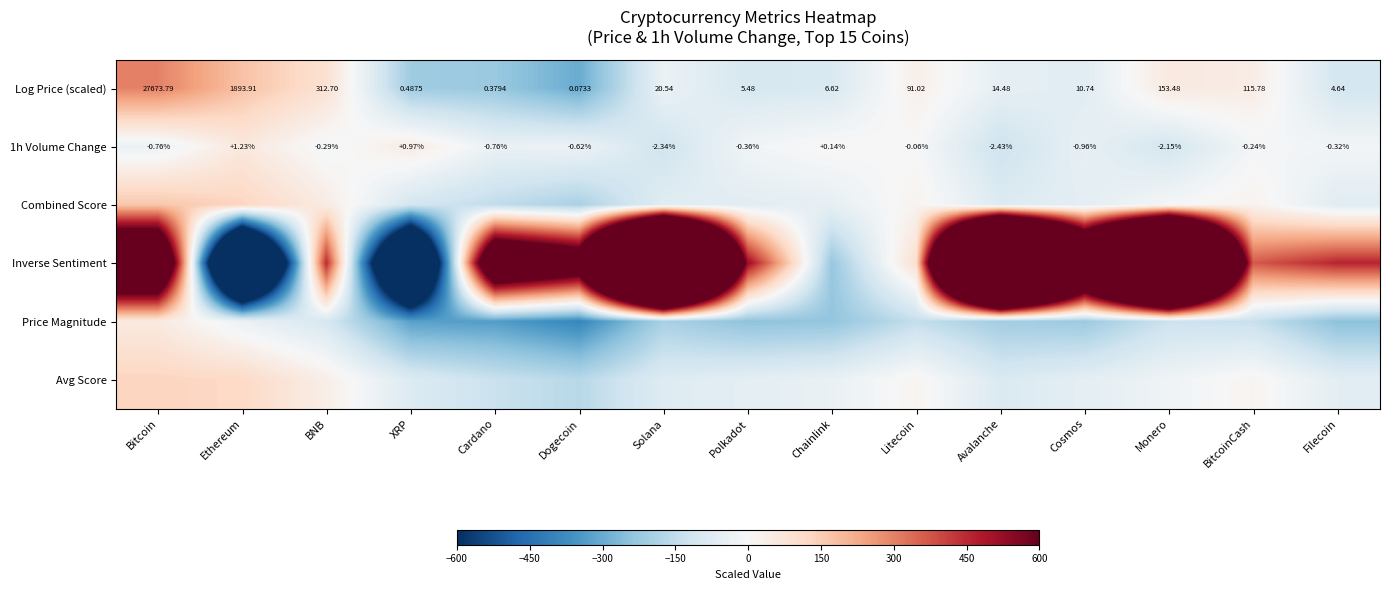

Which category has the lowest value in the 1h Volume Change series?

Avalanche